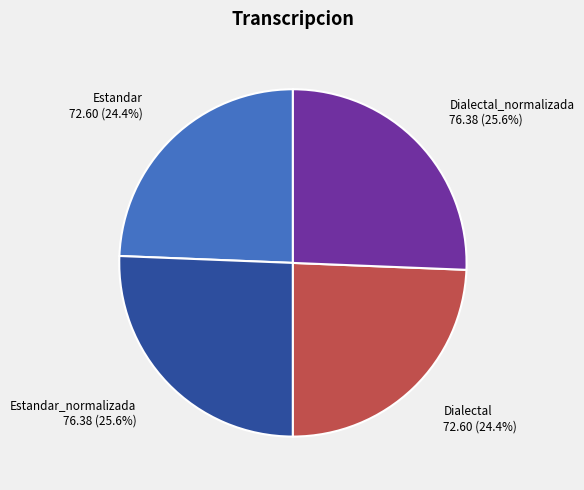

Is there any slice that represents more than half of the pie?

No